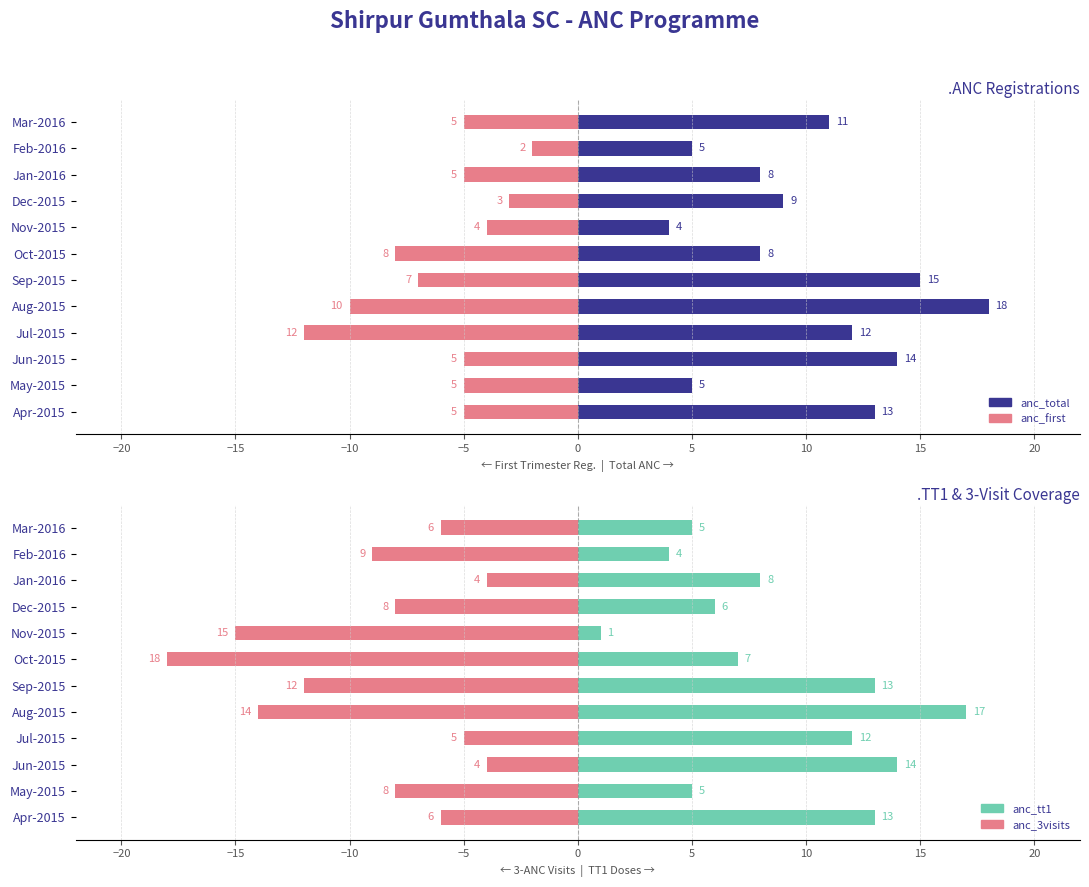

Is the value of anc_3visits at May-2015 greater than the value of anc_first at Jan-2016?

No